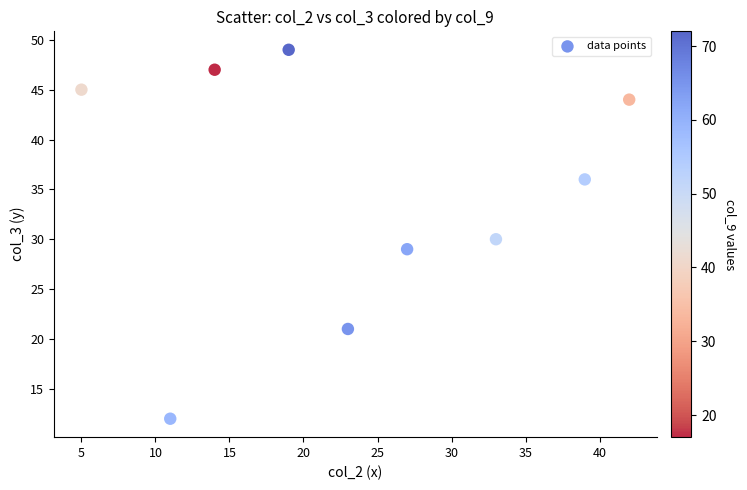

What is the average X value?

24